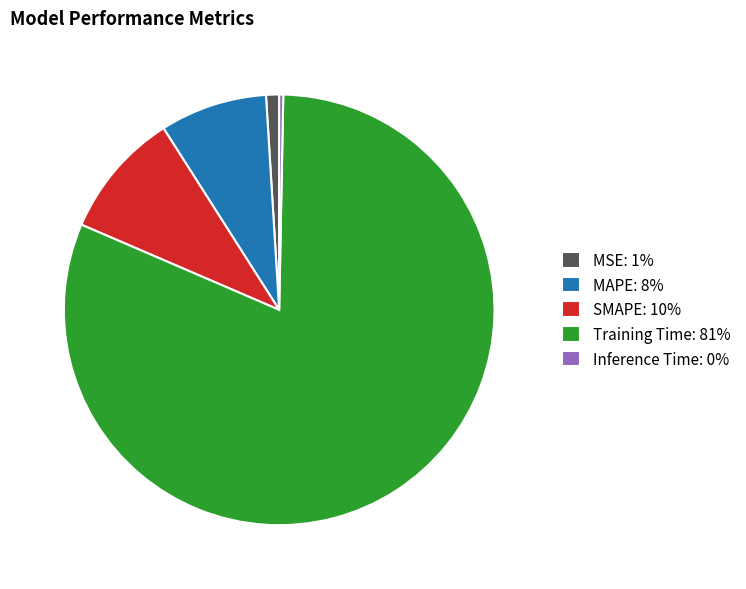

Is the sum of Inference Time: 0% and MAPE: 8% greater than half?

No